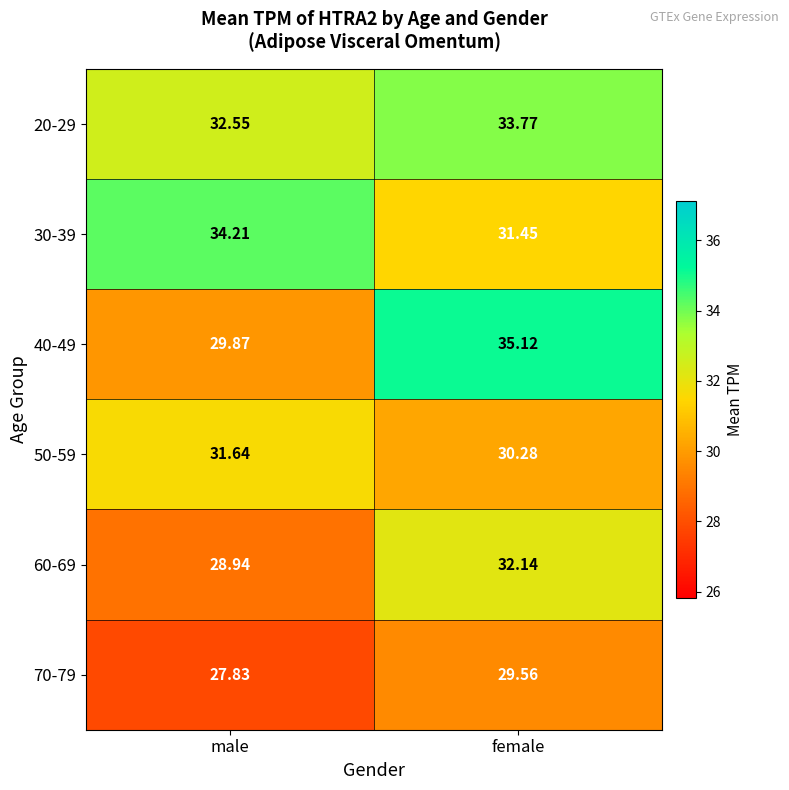

At female, list the series in order from smallest to largest.

70-79, 50-59, 30-39, 60-69, 20-29, 40-49